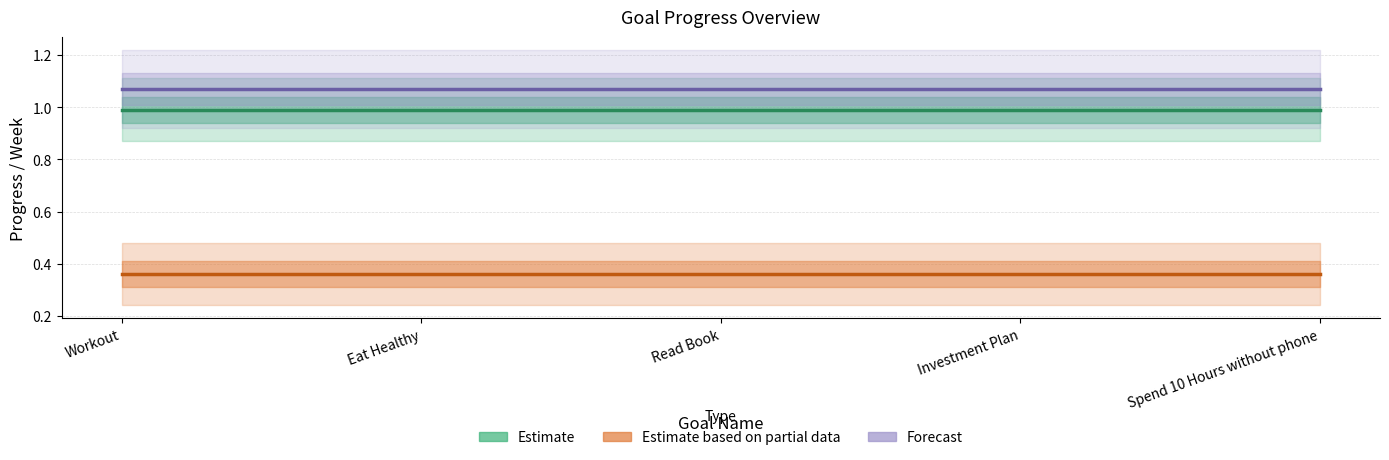

What is the difference between the highest and lowest values at Investment Plan?

0.7